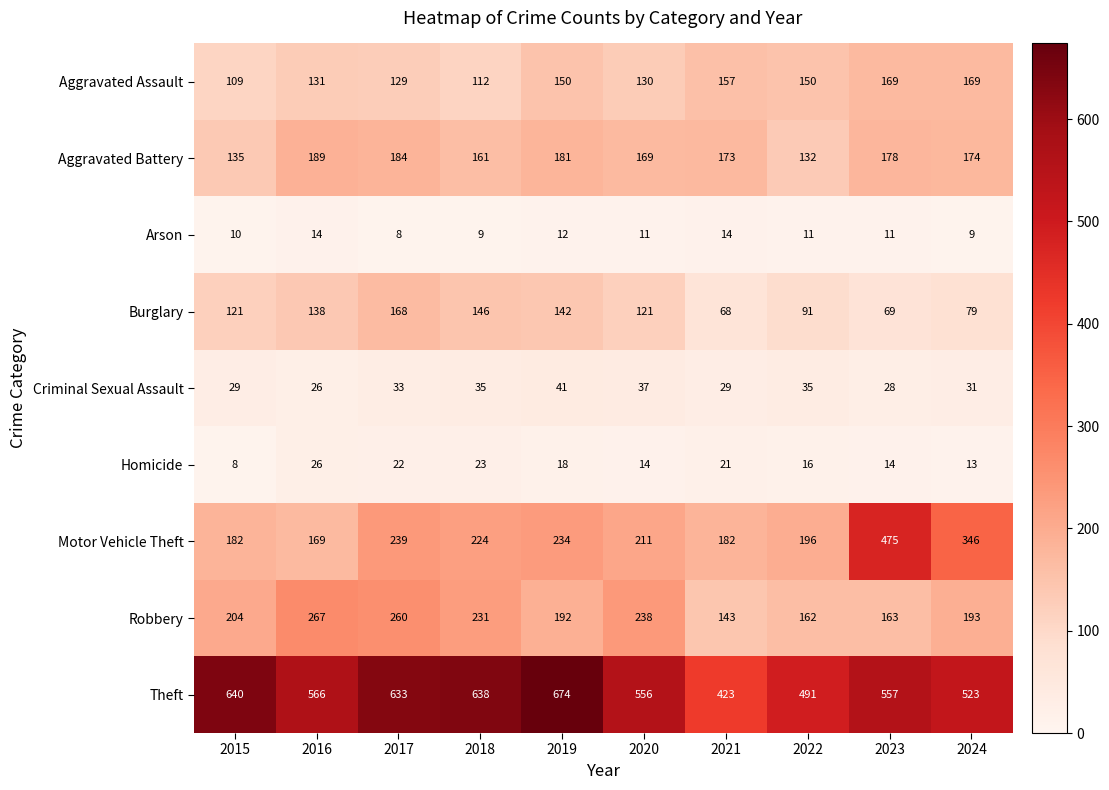

What is the average value of the Criminal Sexual Assault series?

32